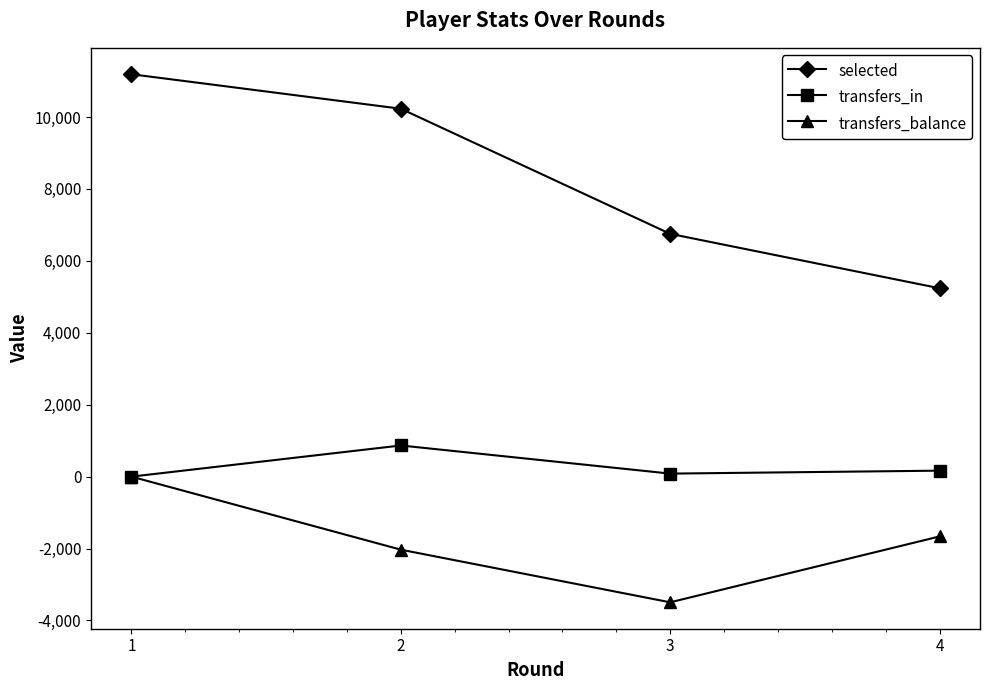

Rank the series by their average value, from lowest to highest.

transfers_balance, transfers_in, selected